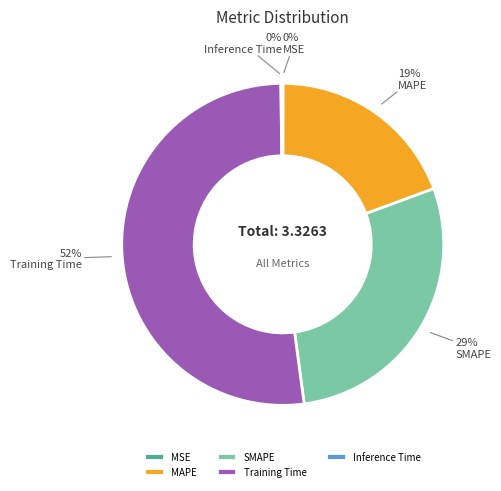

Combined, do Training Time and MAPE account for over 50%?

Yes